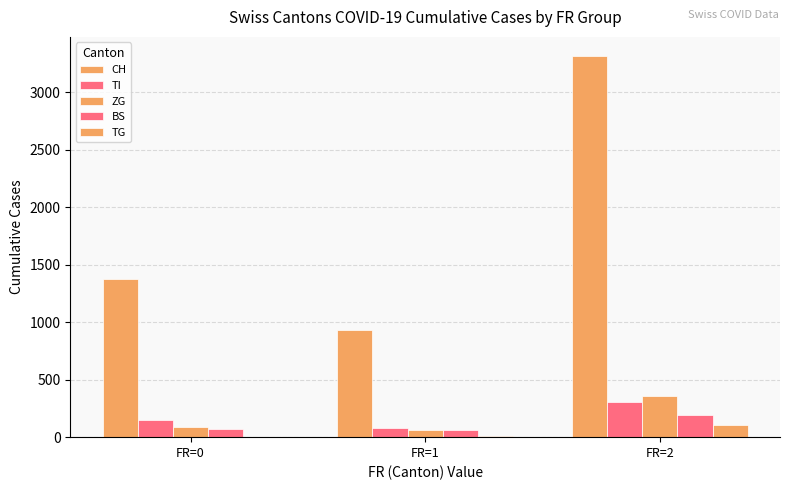

At which category does the chart reach its minimum across all series?

FR=0